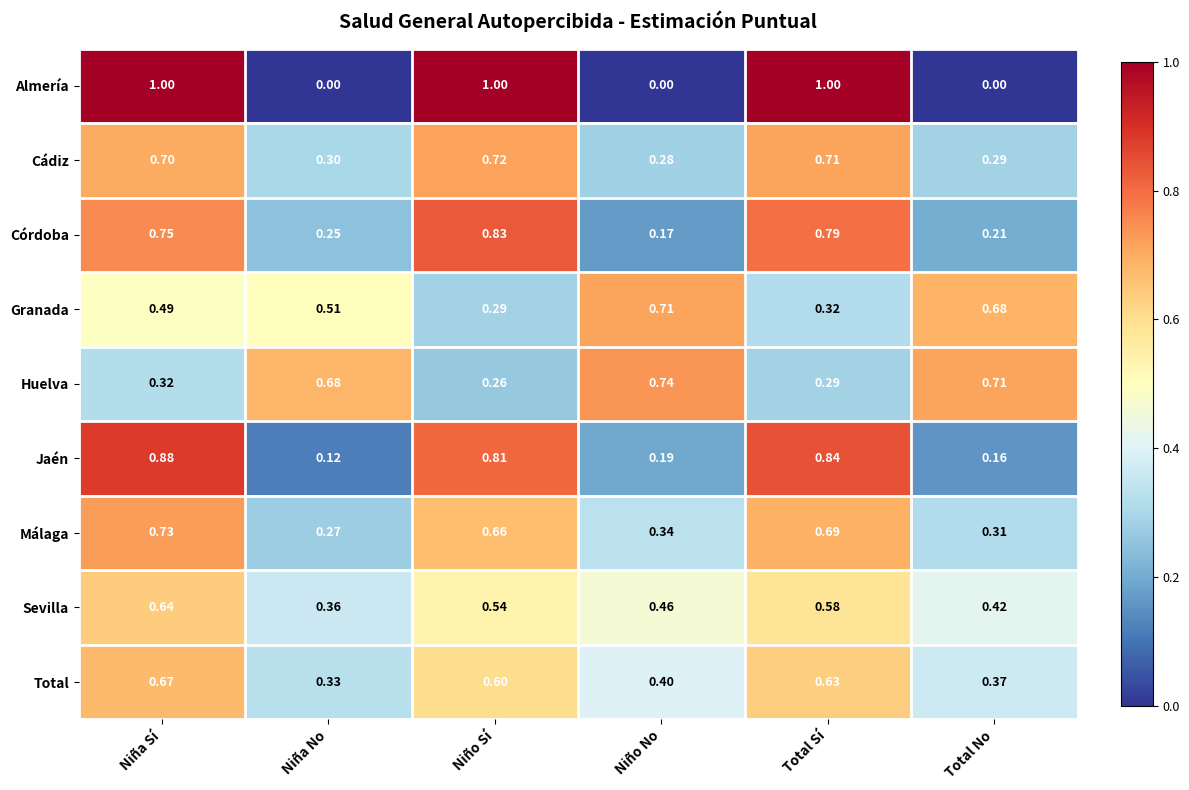

Which series changed the most between Niña No and Total Sí?

Almería